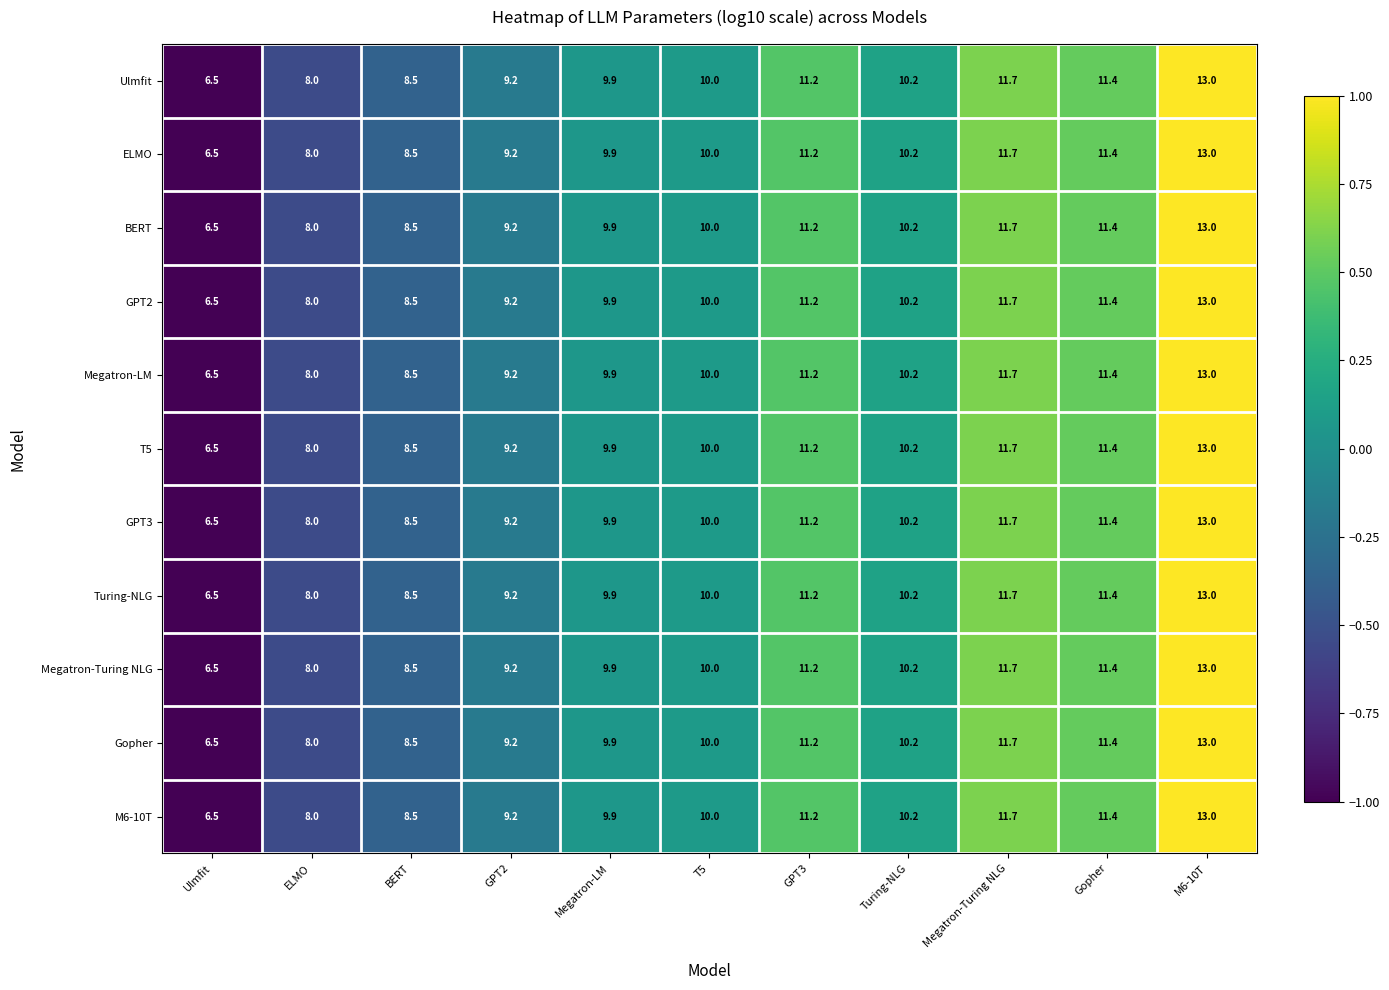

At which label does T5 reach its peak?

M6-10T